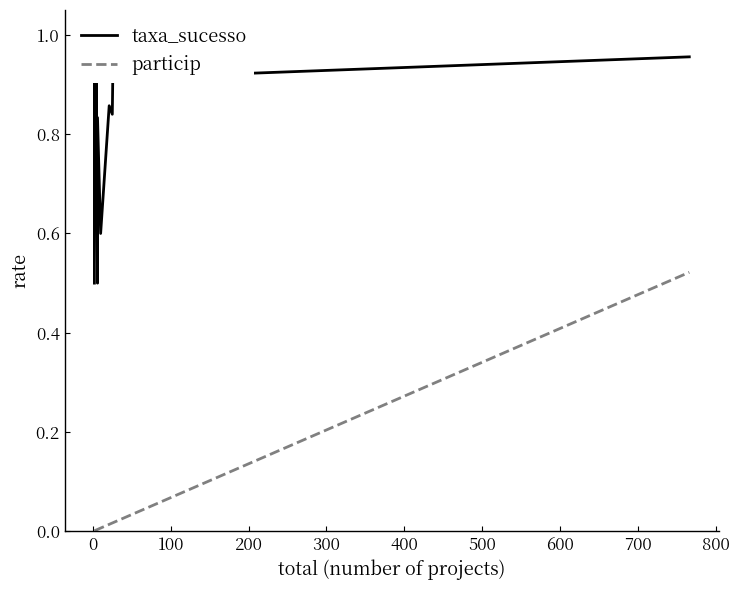

What are all the series names shown in the legend?

taxa_sucesso, particip